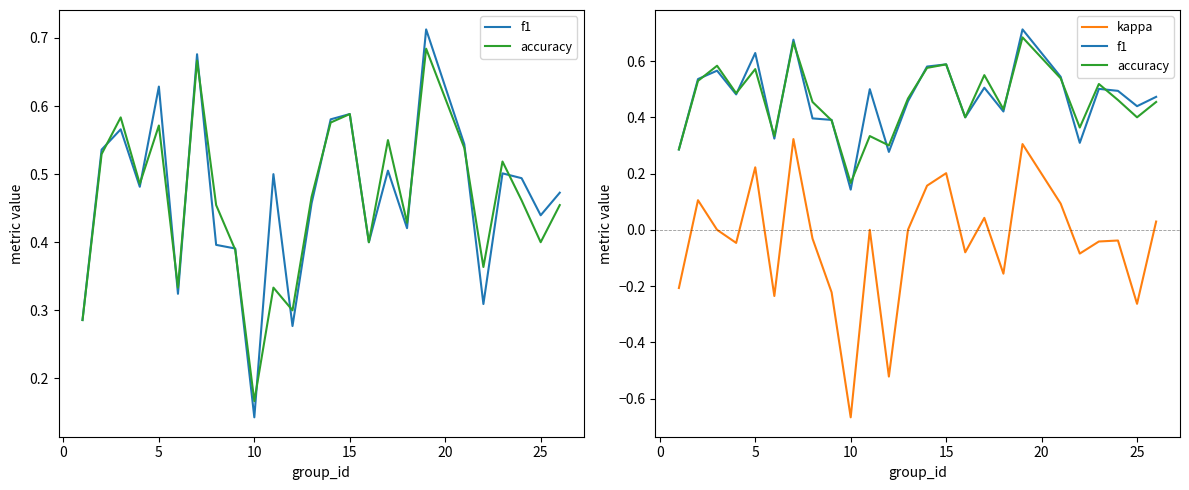

True or false: accuracy and kappa intersect in this chart.

False